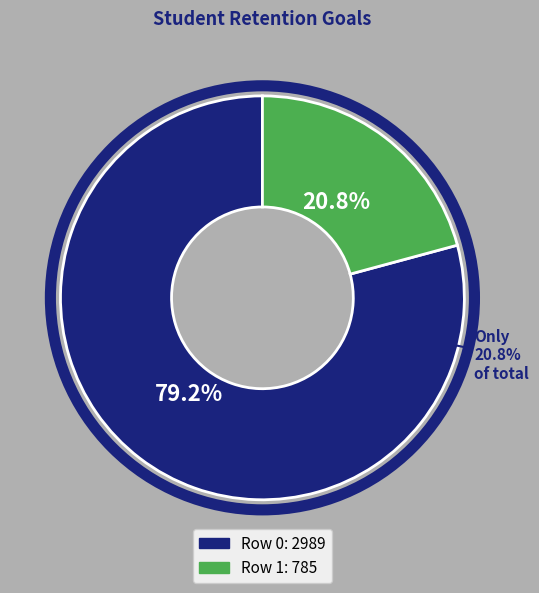

Is the sum of 2989 and 785 greater than half?

Yes